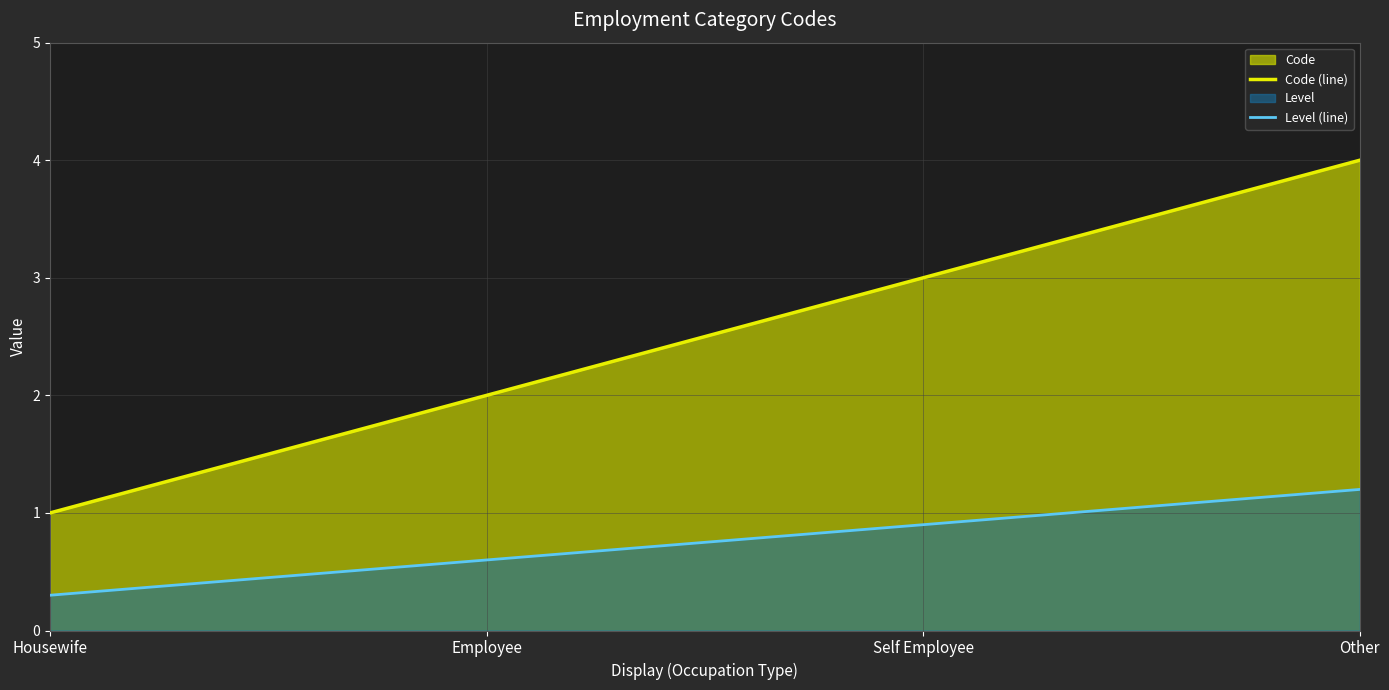

At which category is the sum across all series the highest?

Other